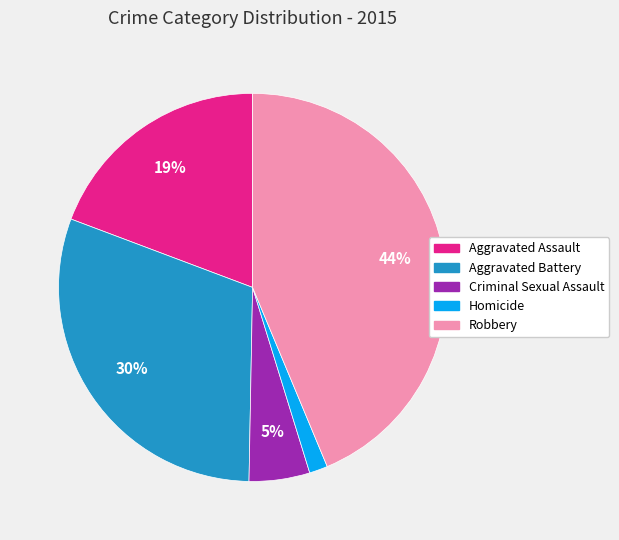

Which category has the smallest portion of the pie?

Homicide